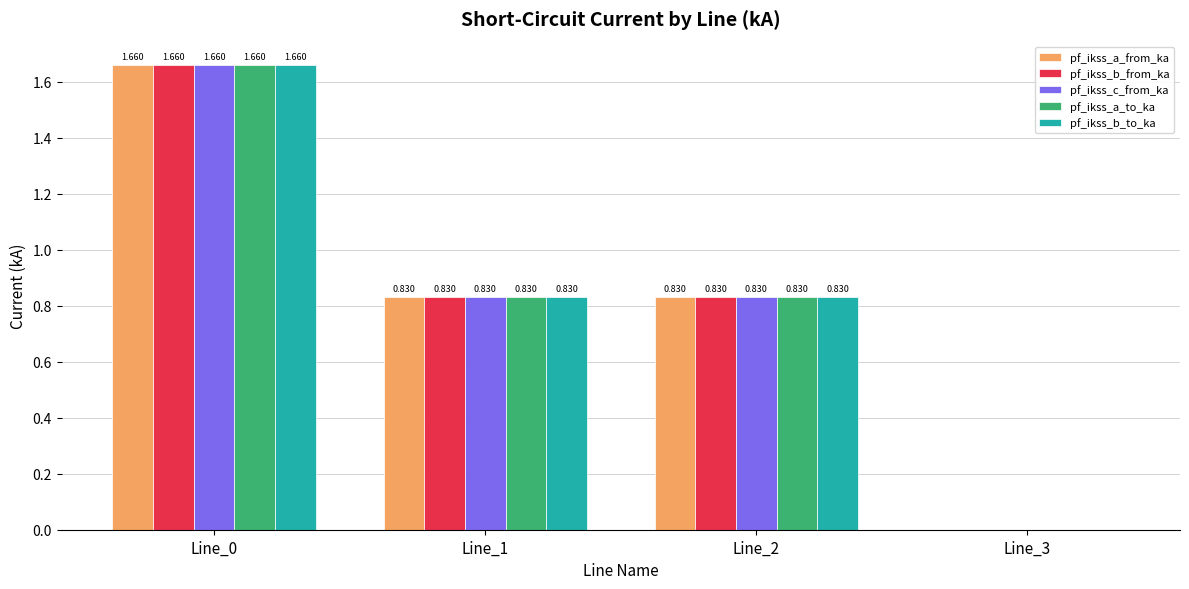

How many values in the pf_ikss_b_to_ka series exceed 0?

3